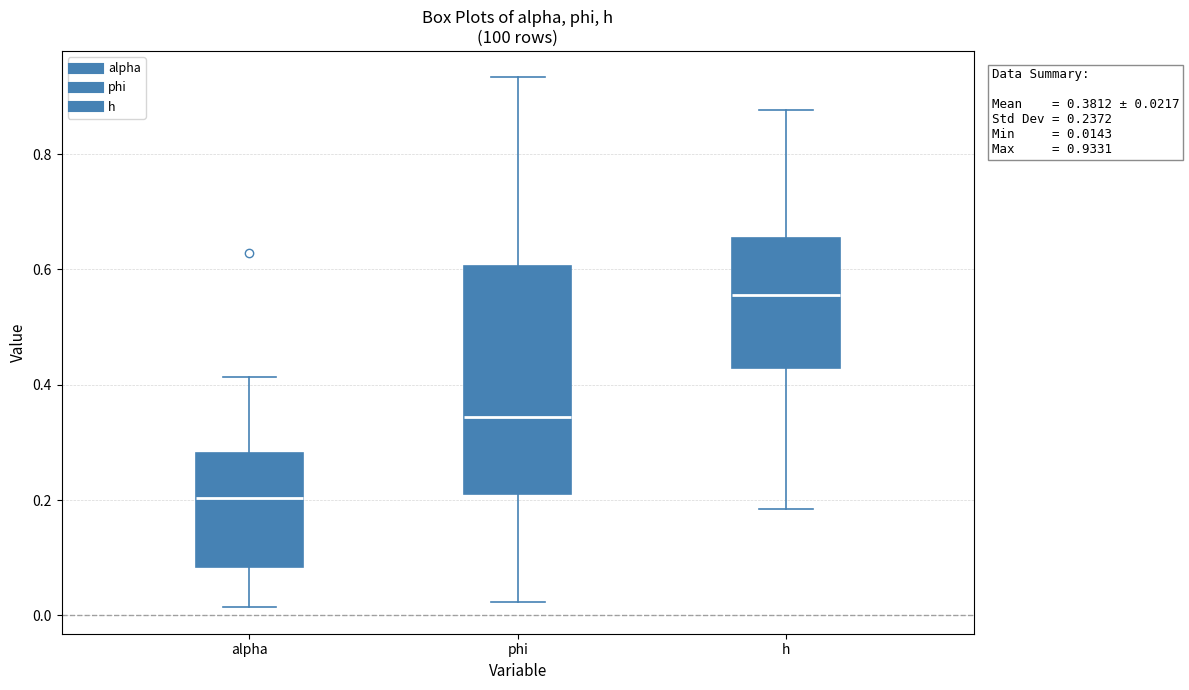

Comparing the boxes themselves (not the whiskers), which one is the tallest?

phi